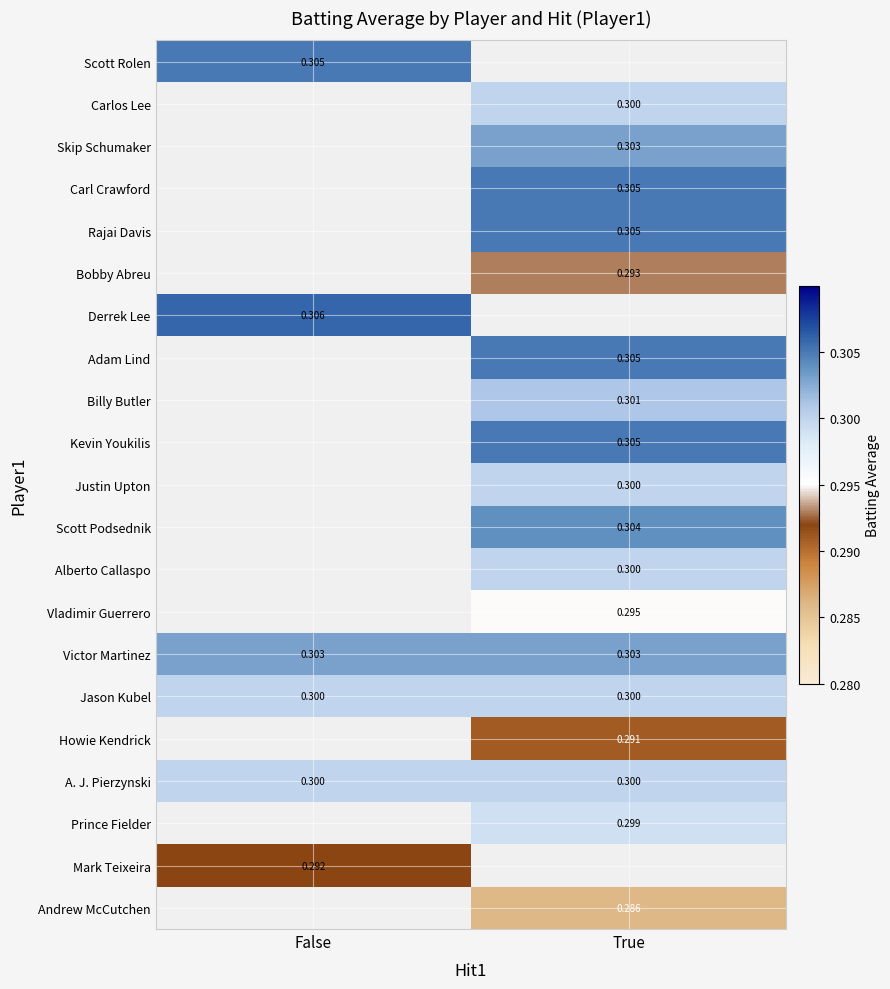

Is the value of Adam Lind at True greater than the value of Derrek Lee at False?

No